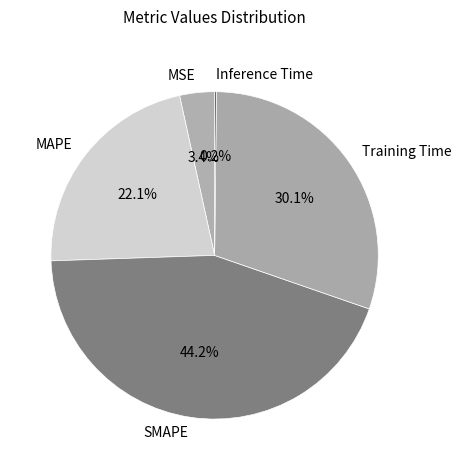

Is MSE the majority of the pie?

No